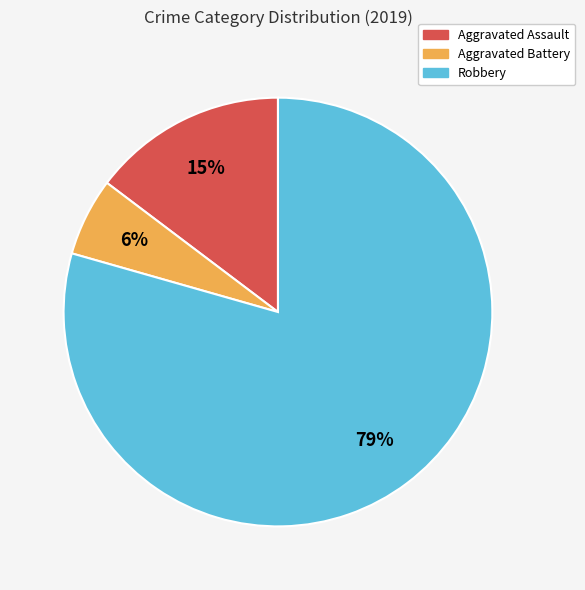

Which slice is the smallest?

Aggravated Battery